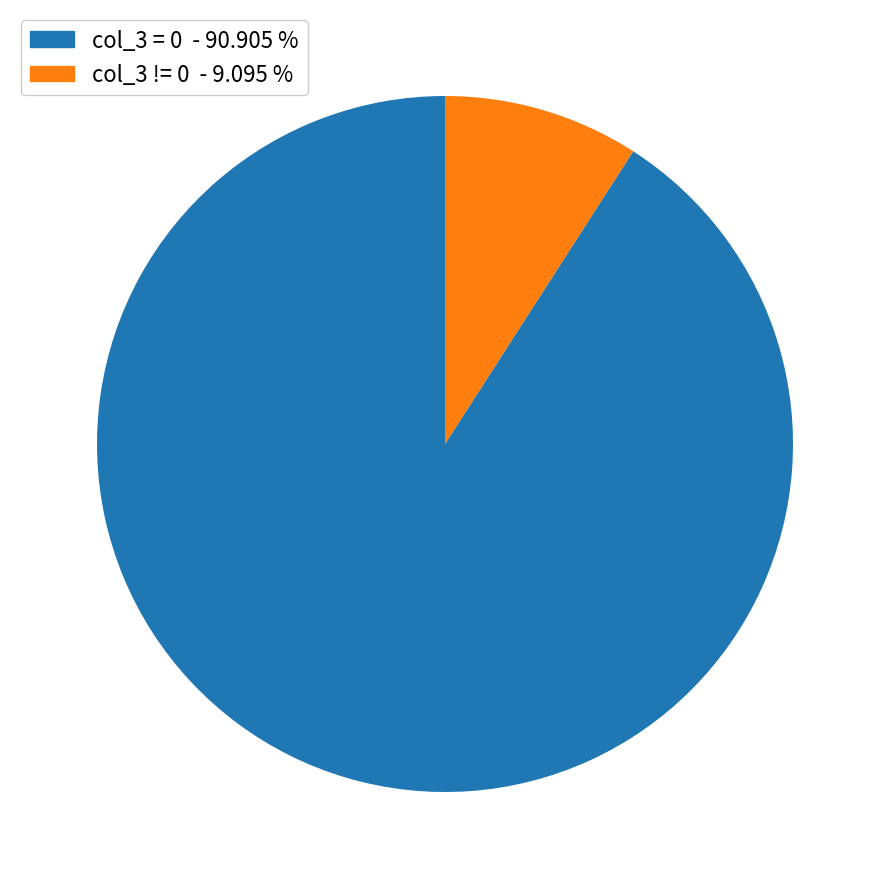

How many slices are in this pie chart?

2